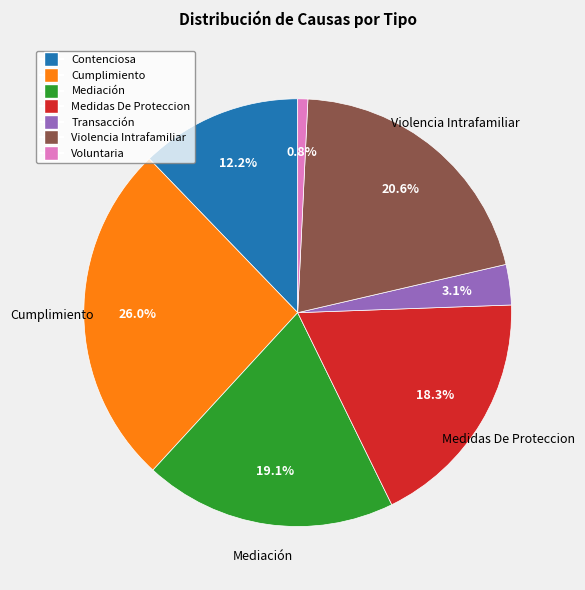

Is it true that Cumplimiento is 34% of the pie?

False